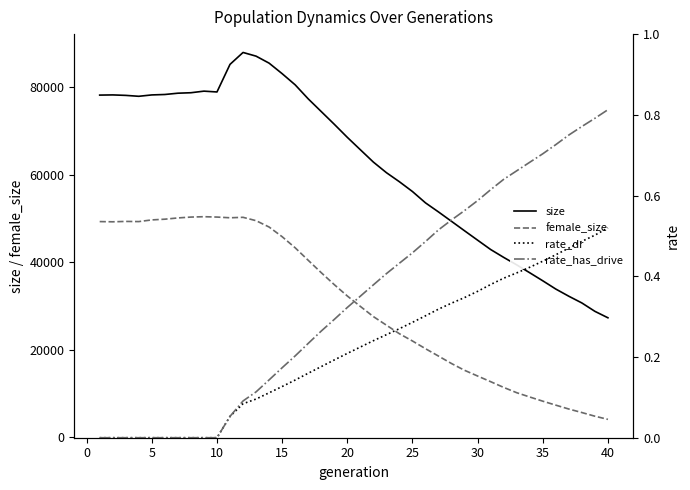

What is the sum of all rate_has_drive values?

13.8